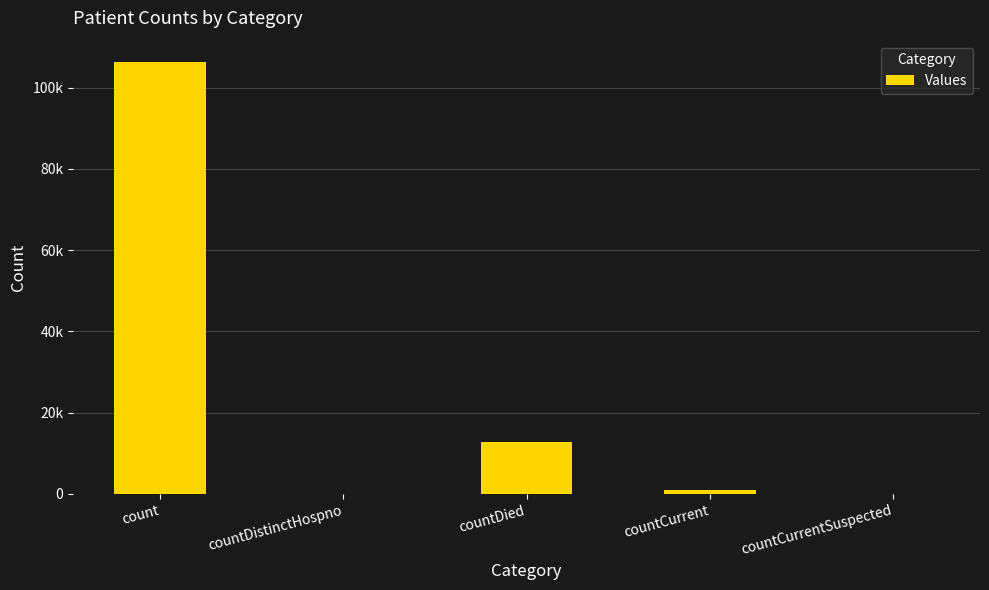

Rank the categories by value from highest to lowest.

count, countDied, countCurrent, countDistinctHospno, countCurrentSuspected